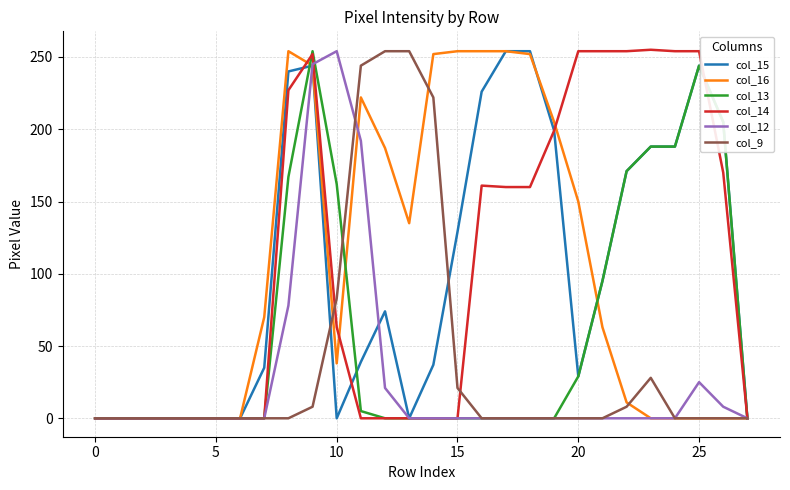

How many series are shown in this chart?

6